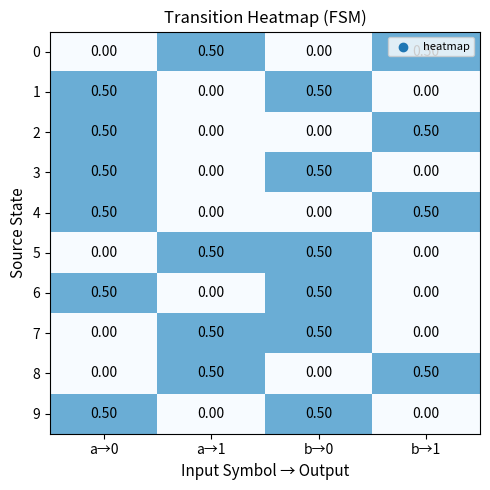

At how many categories does at least one series exceed 0?

4